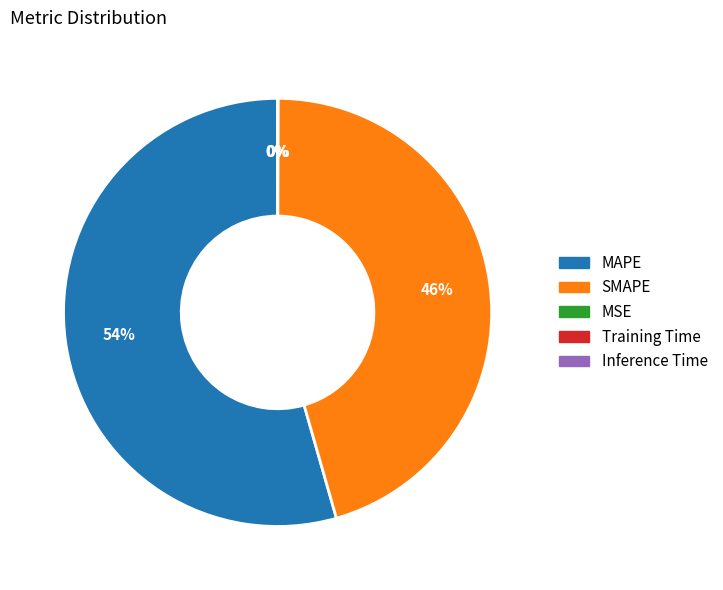

To the nearest percent, what is the difference between the largest and smallest slice percentages?

54%